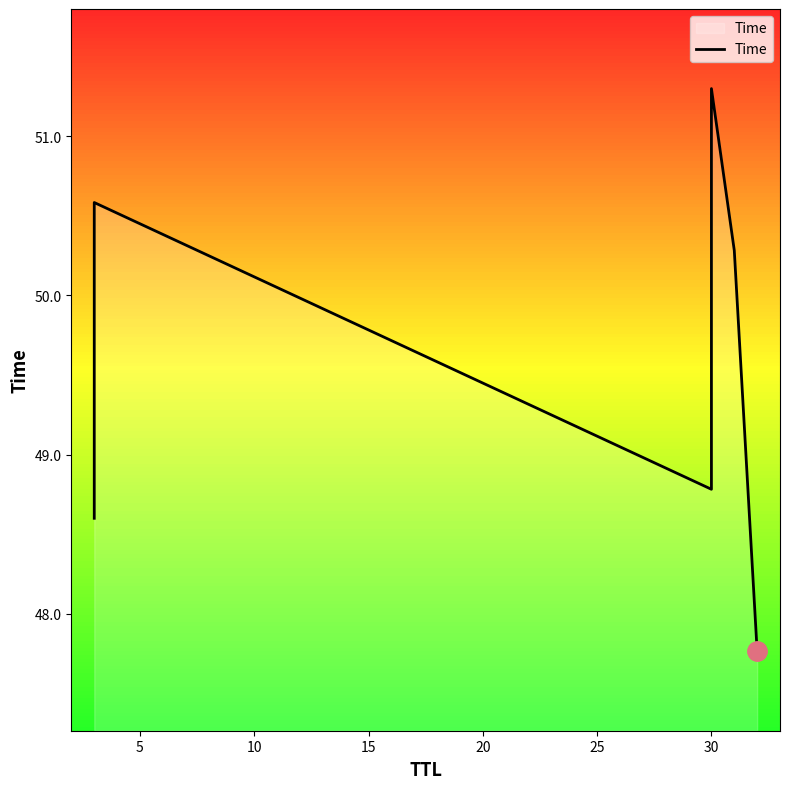

What is the maximum value shown in the chart?

51.3